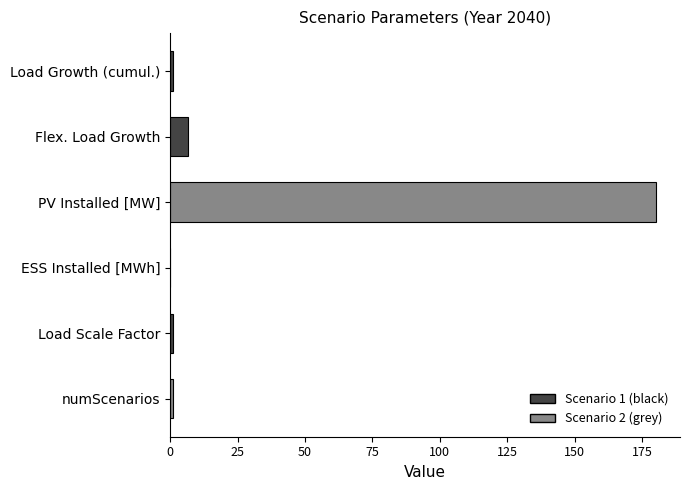

At which label is the value closest to 90?

Flex. Load Growth